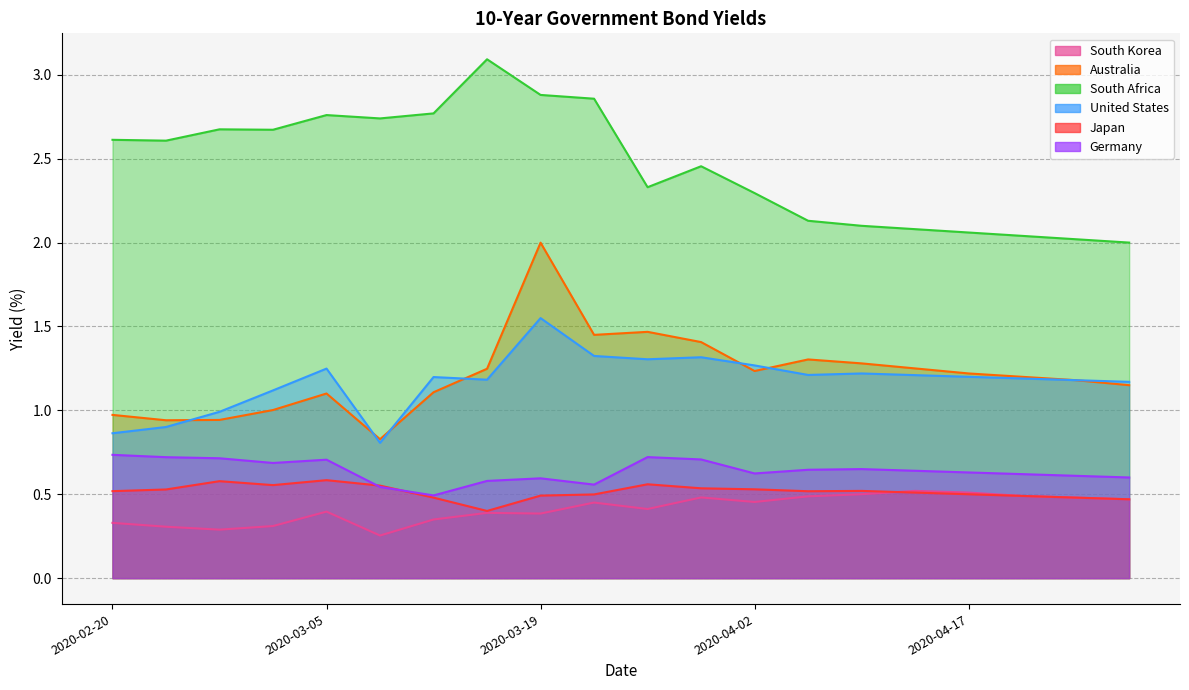

Which has a higher value, 2020-04-17 or 2020-04-06?

2020-04-17